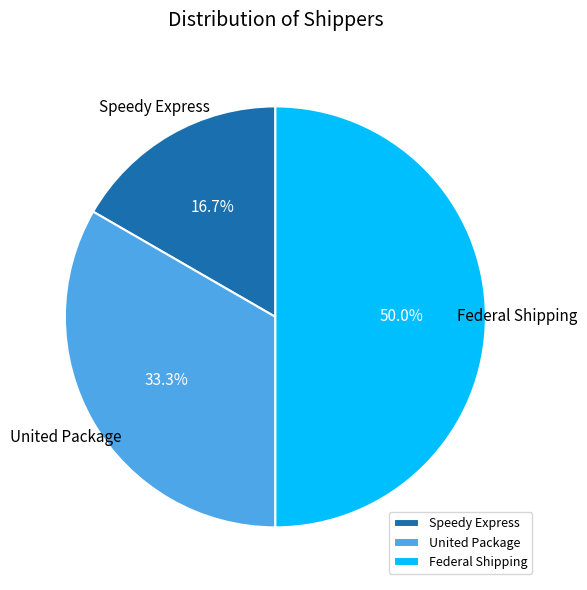

Which category has the biggest portion of the pie?

Federal Shipping